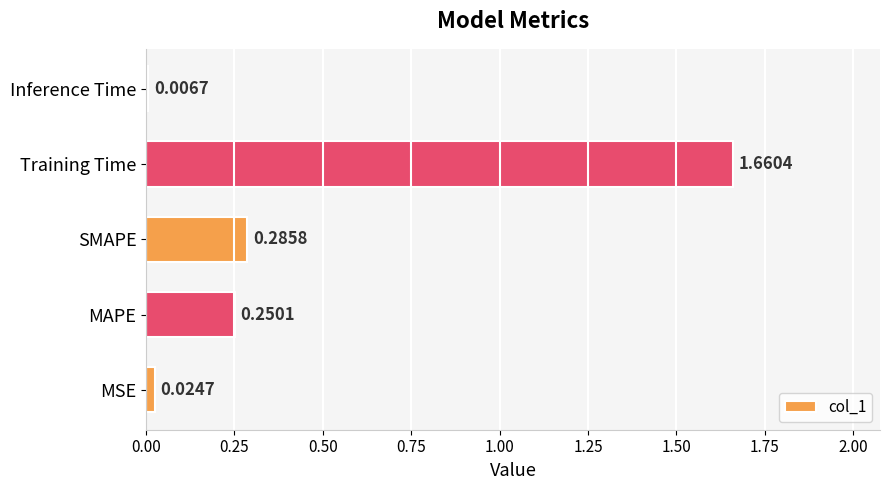

Which label corresponds to the largest value in the chart?

Training Time